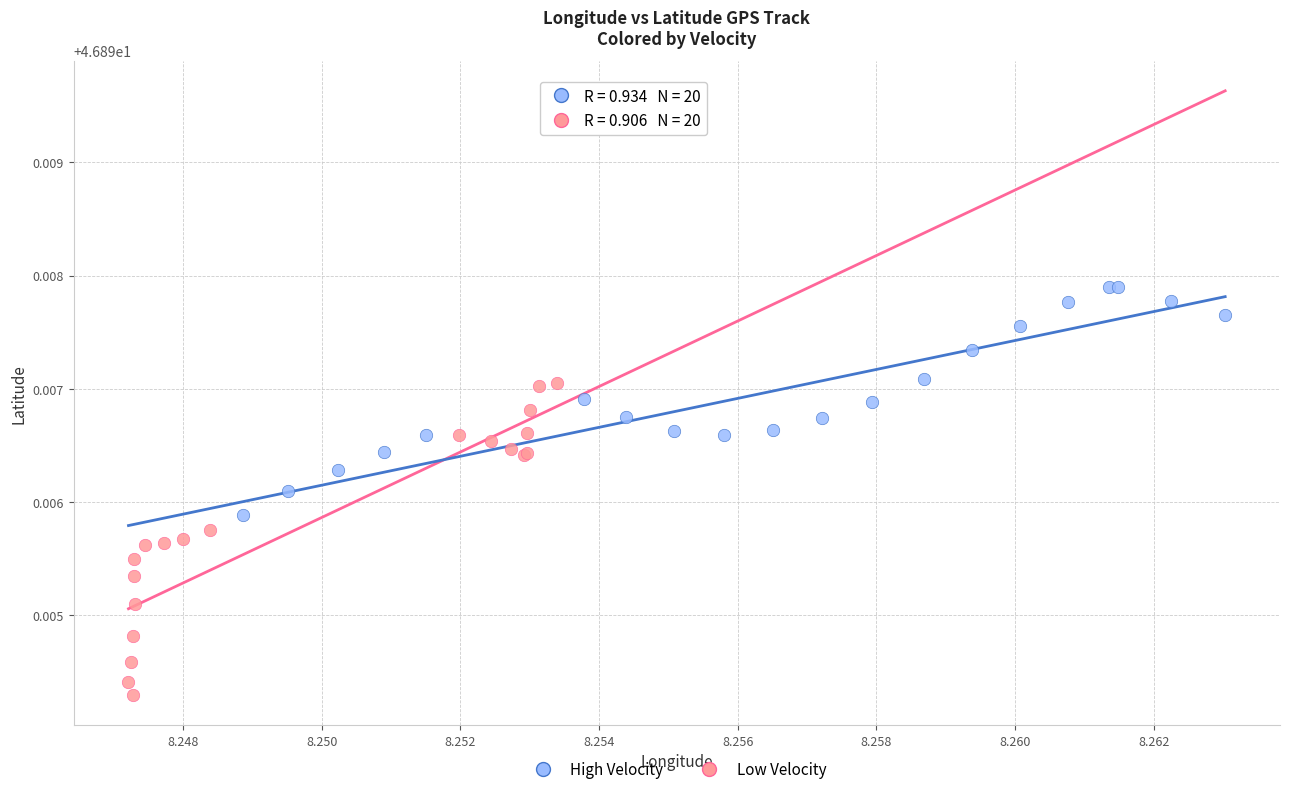

Which series reaches the maximum Y coordinate?

High Velocity